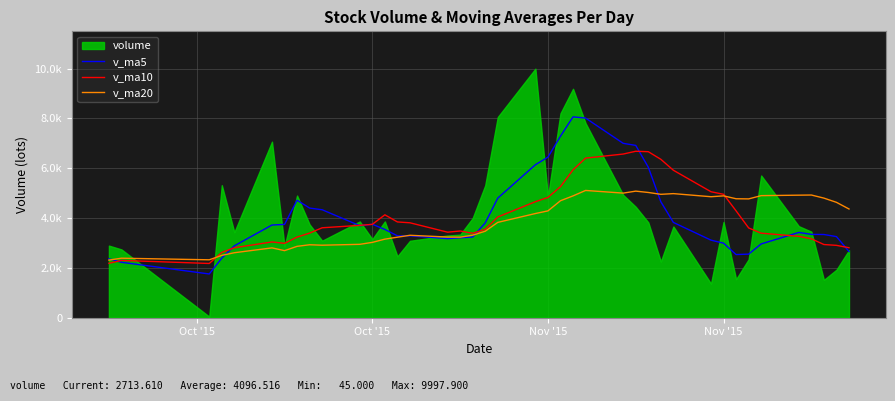

Is it true that v_ma20 equals 1925.4 at 13?

False